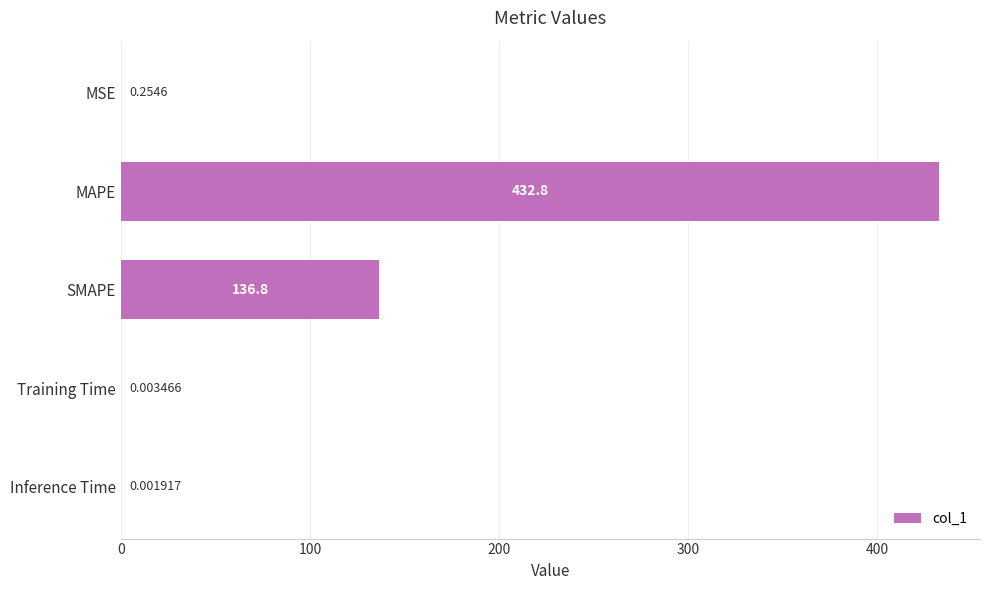

What is the change in value from SMAPE to Inference Time?

-136.8